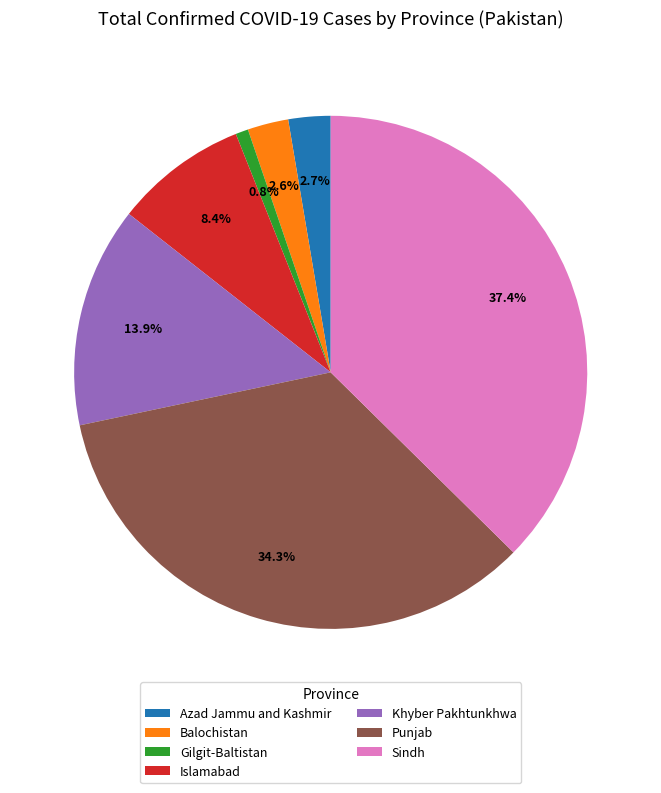

What percentage is NOT represented by Sindh?

62.6%